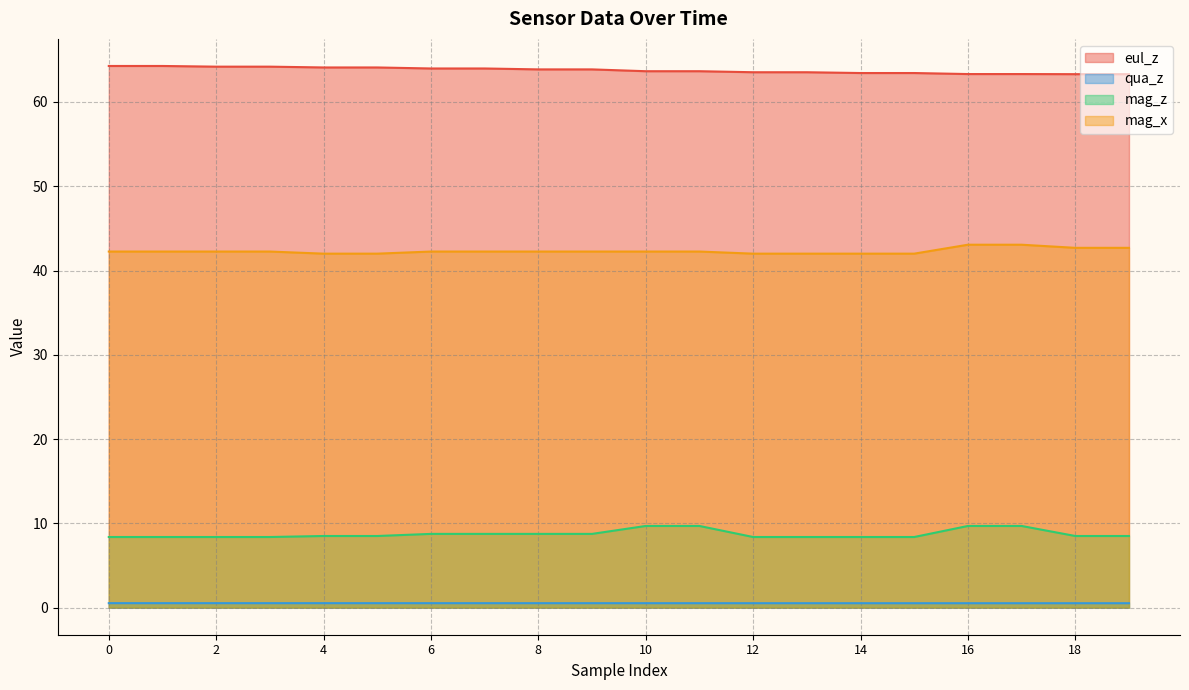

True or false: qua_z has more than 2 points higher than both neighbors.

False